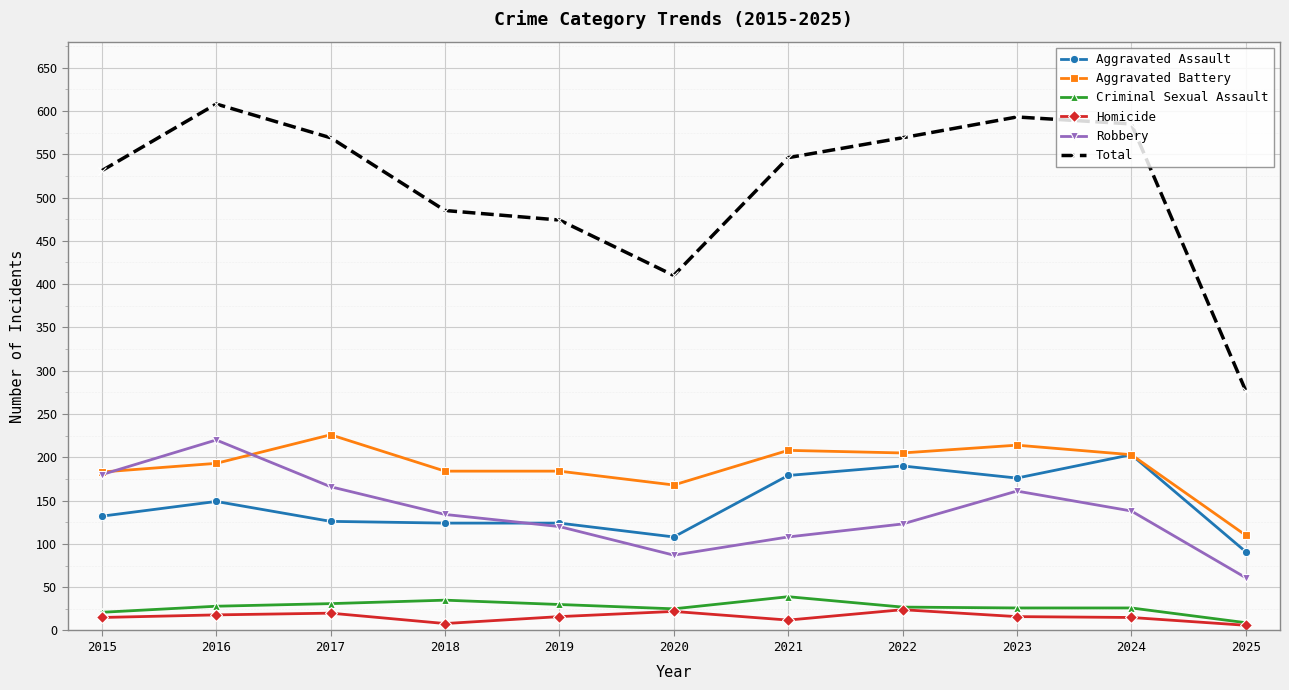

What is the average value of the Total series?

513